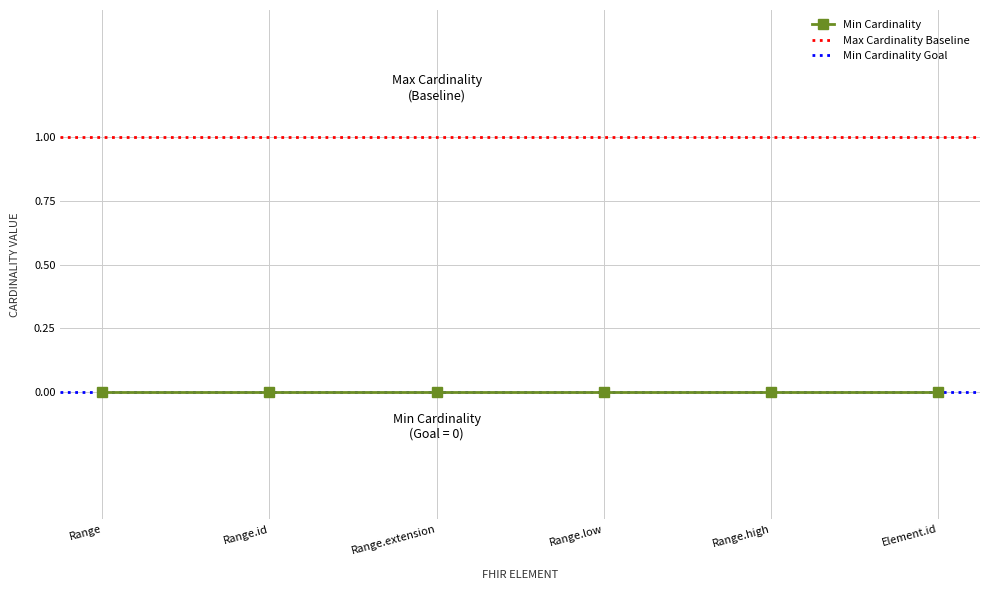

Is the value of Max Cardinality at Range.high greater than the value of Min Cardinality at Element.id?

Yes